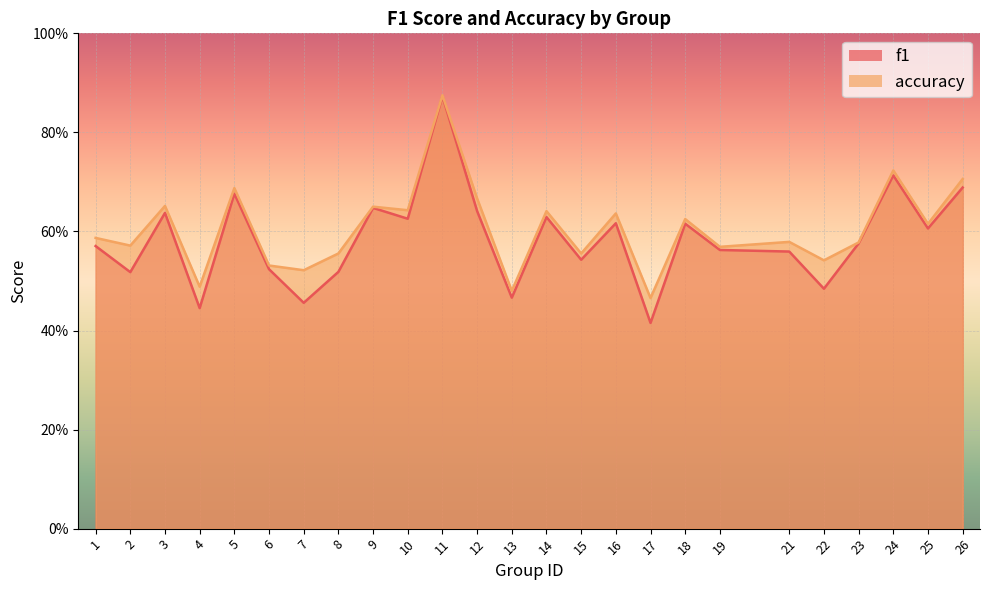

True or false: accuracy has a value of 0.6 at 2.

True